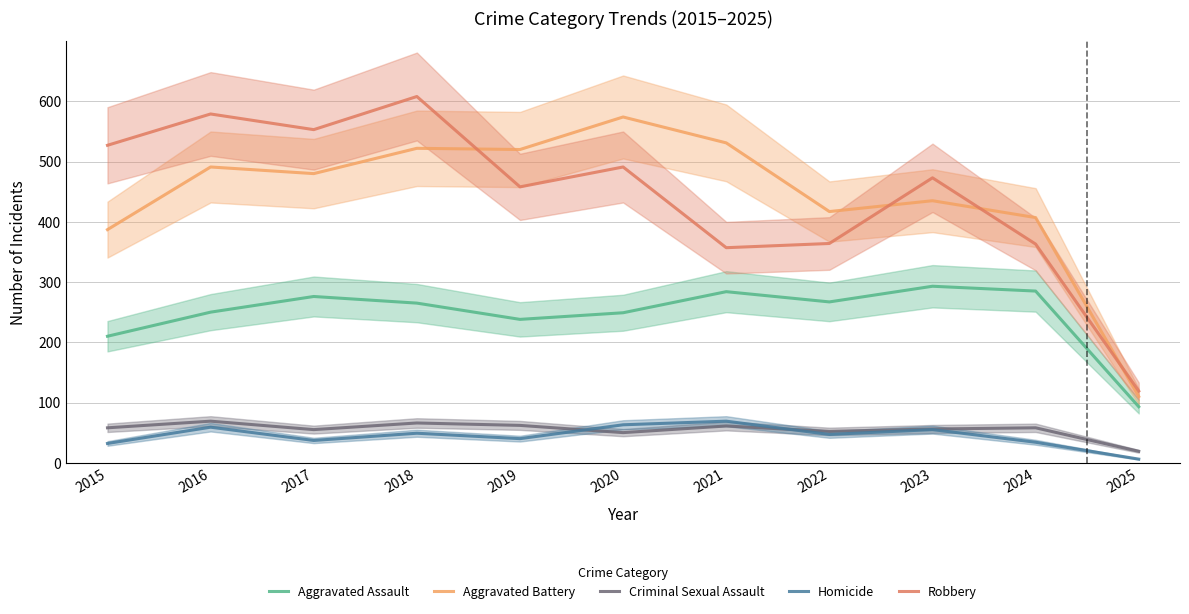

True or false: Homicide and Aggravated Battery cross at least once.

False